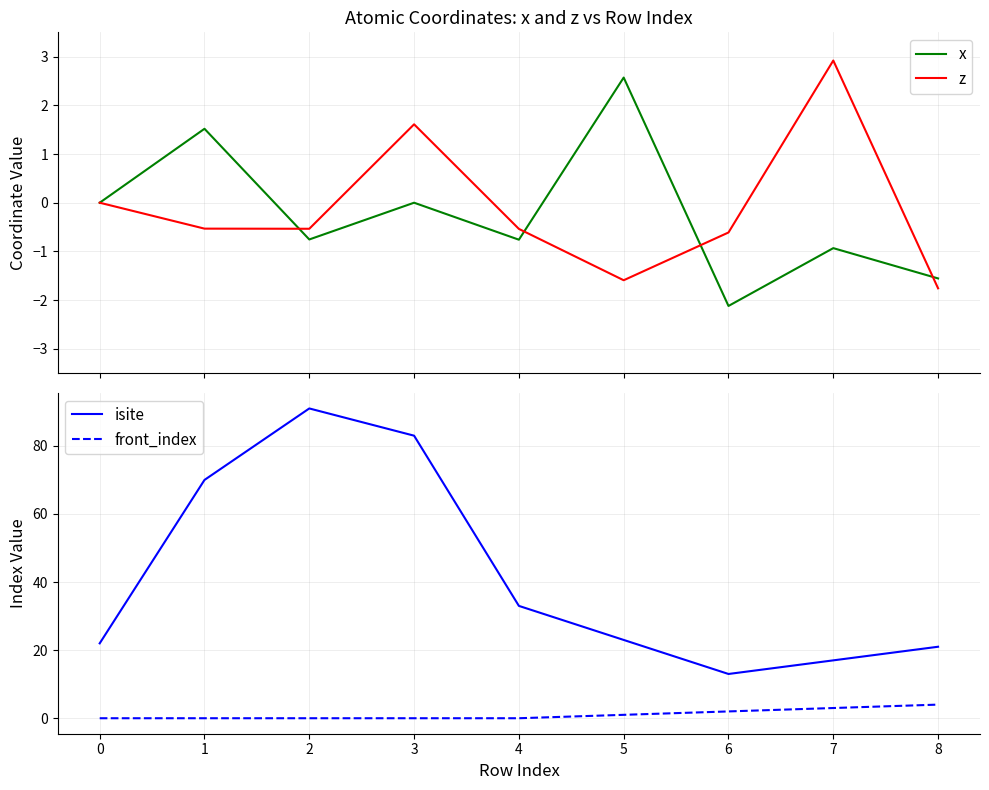

What is the highest value of the z series?

2.9